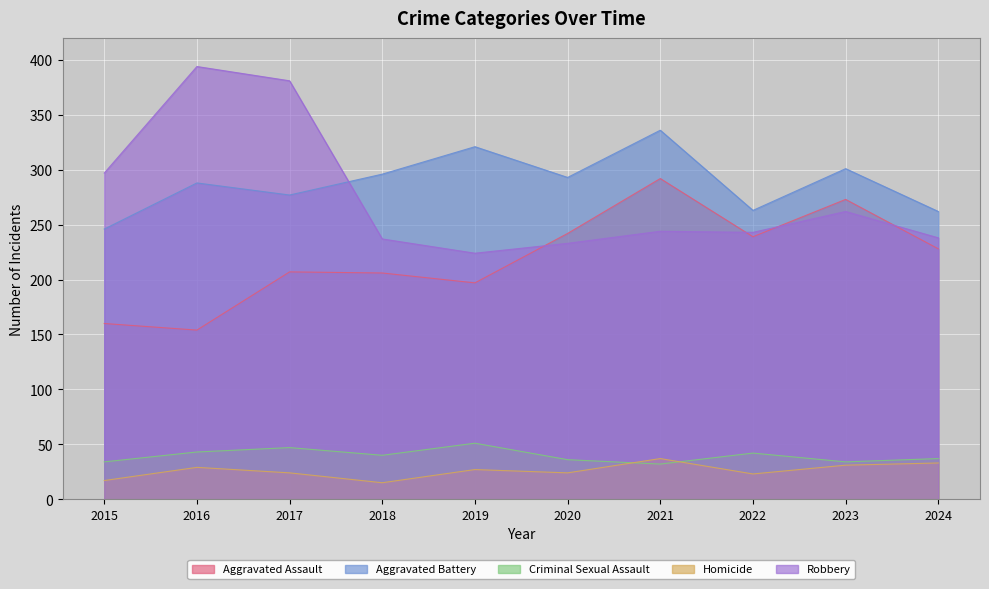

Is the value of Aggravated Battery at 2023 greater than the value of Aggravated Assault at 2021?

Yes